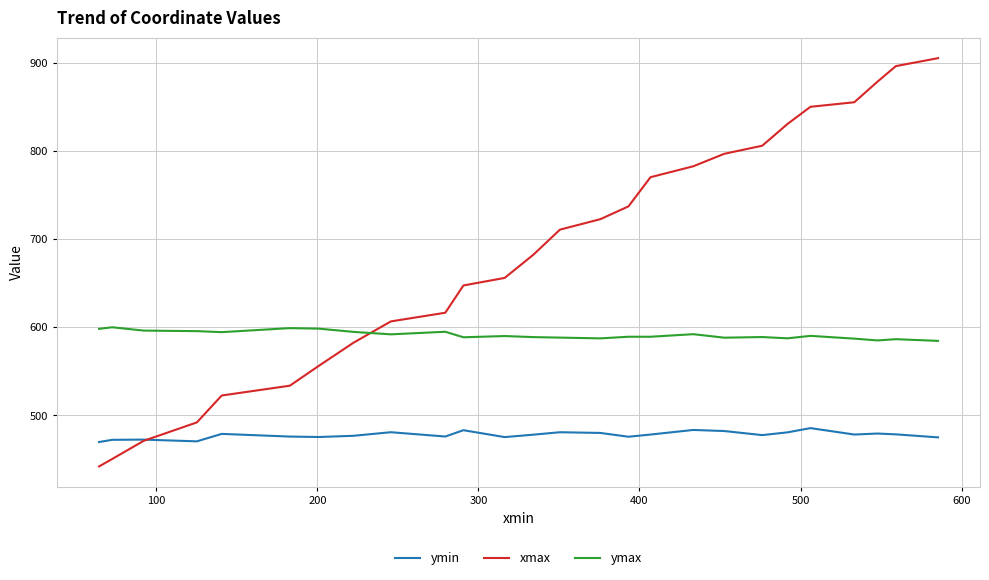

Which series has the largest total across all categories?

xmax